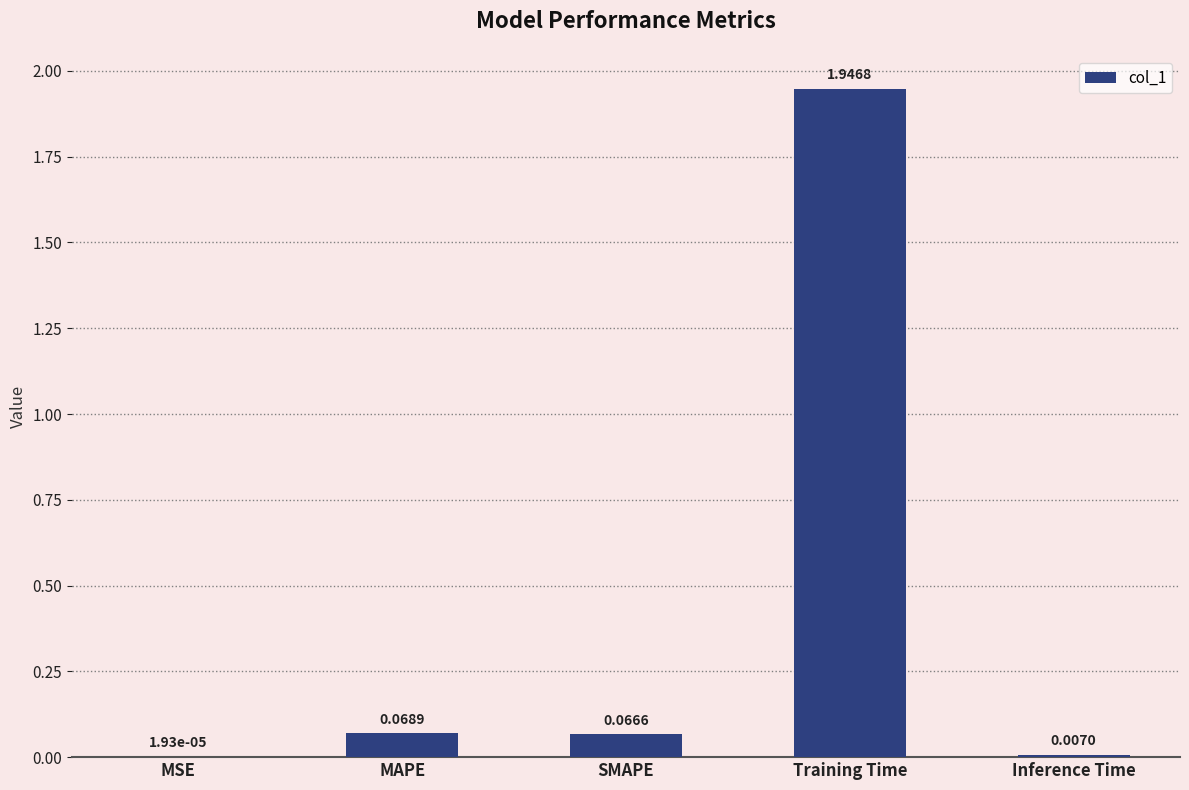

Between Inference Time and SMAPE, which is larger?

SMAPE